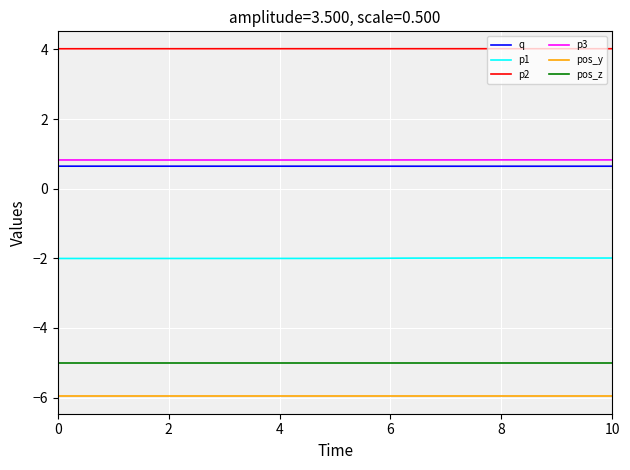

True or false: p1 and p3 cross at least once.

False